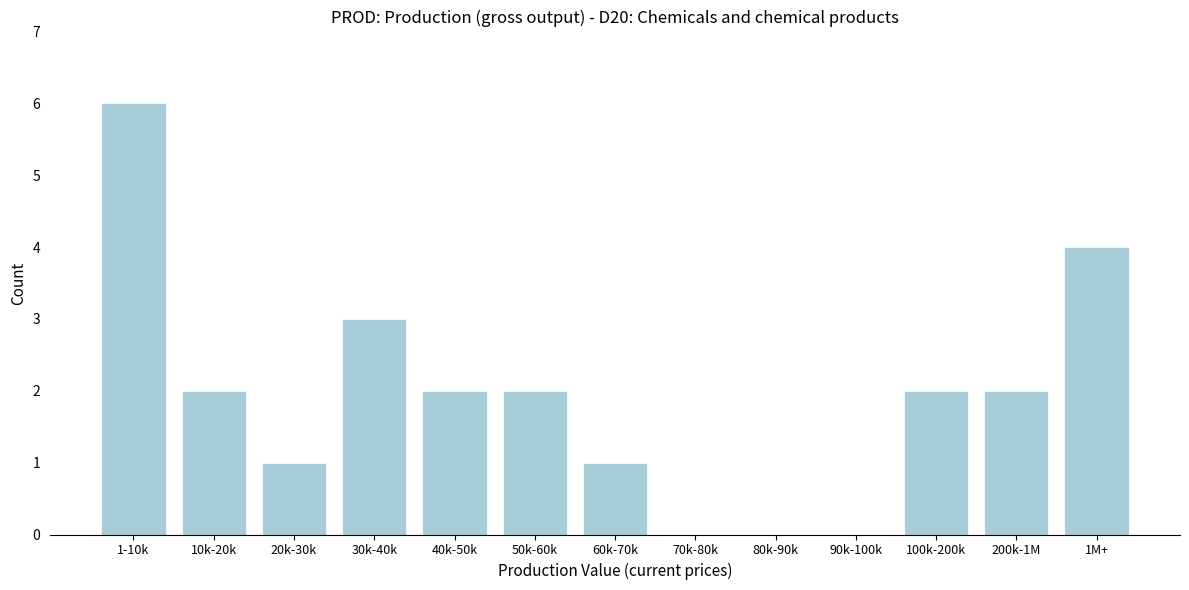

Reading left to right, transcribe all the data shown in this chart.

1-10k=6	10k-20k=2	20k-30k=1	30k-40k=3	40k-50k=2	50k-60k=2	60k-70k=1	70k-80k=0	80k-90k=0	90k-100k=0	100k-200k=2	200k-1M=2	1M+=4